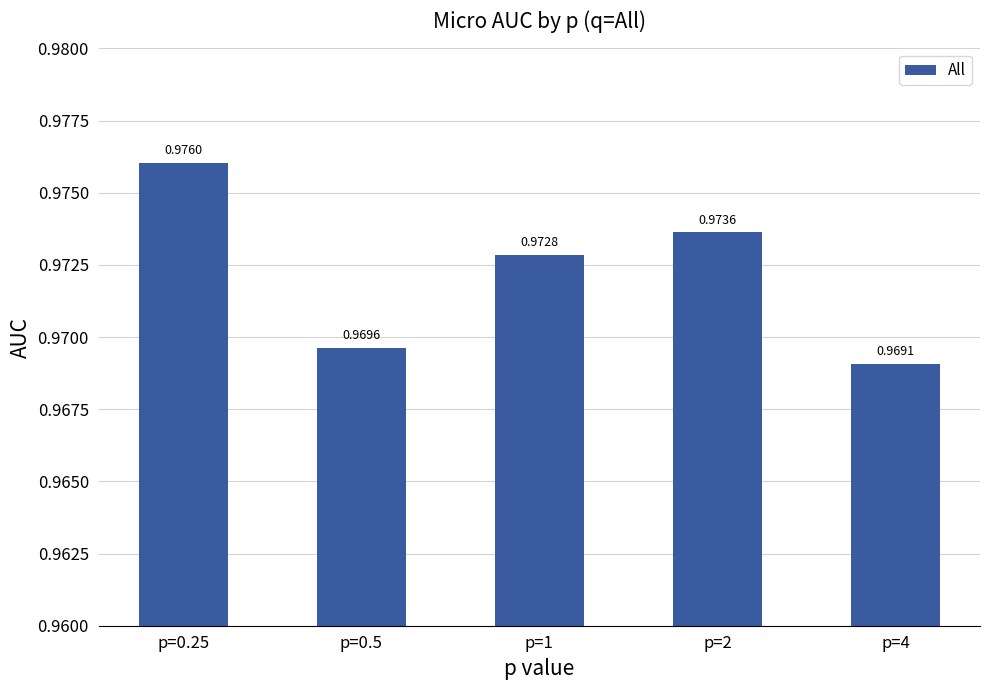

Which has a higher value, p=4 or p=1?

p=1